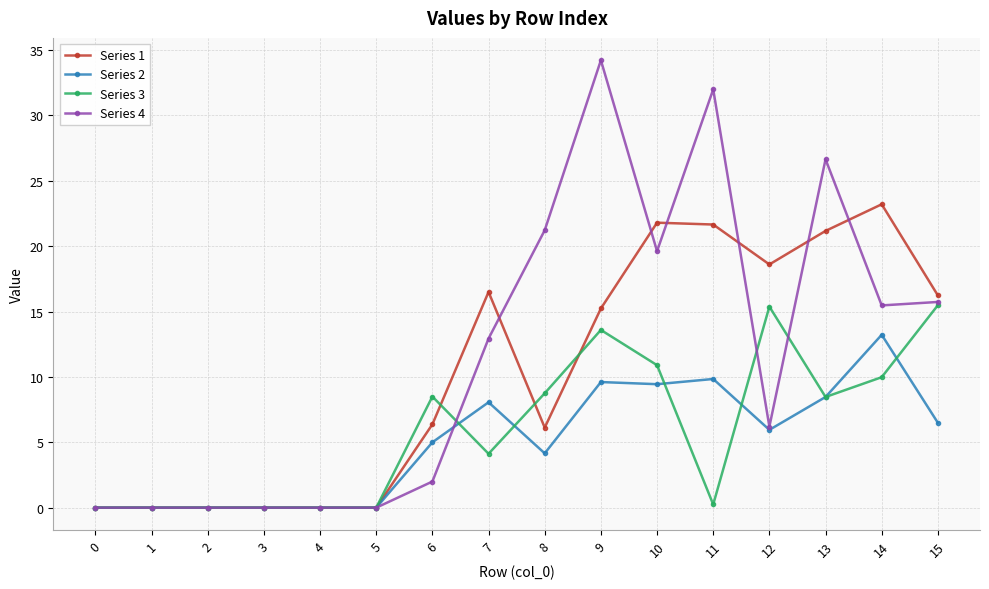

What is the greatest value displayed?

34.2